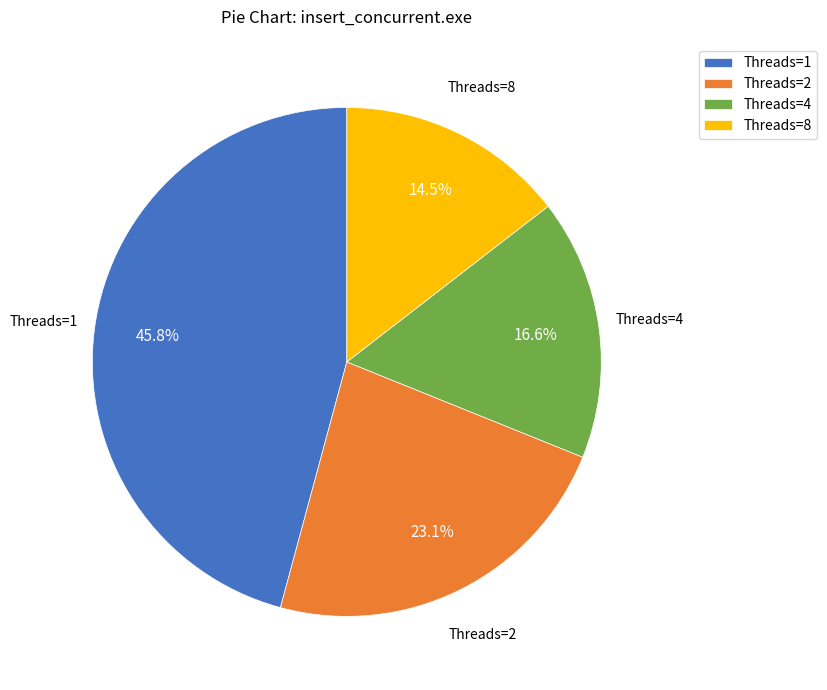

Which slice is the largest?

Threads=1